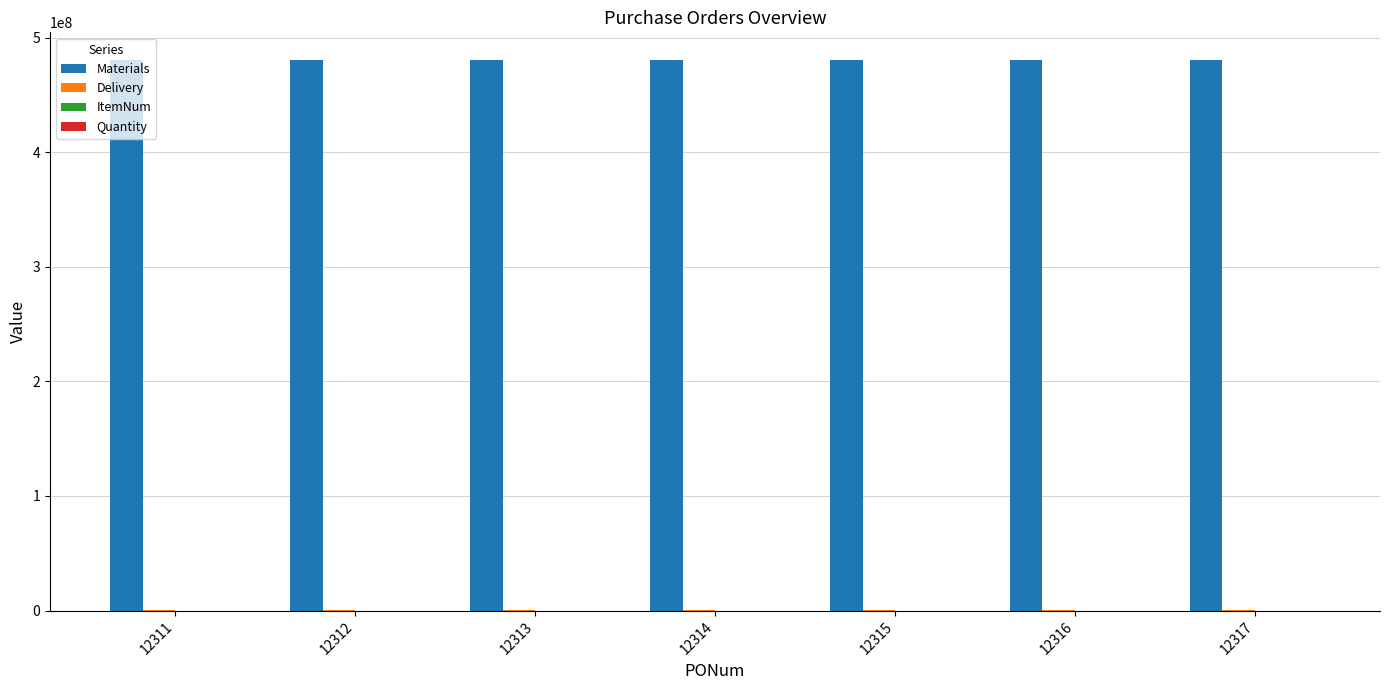

The value of Materials at 12312 is 480503943. True or false?

True